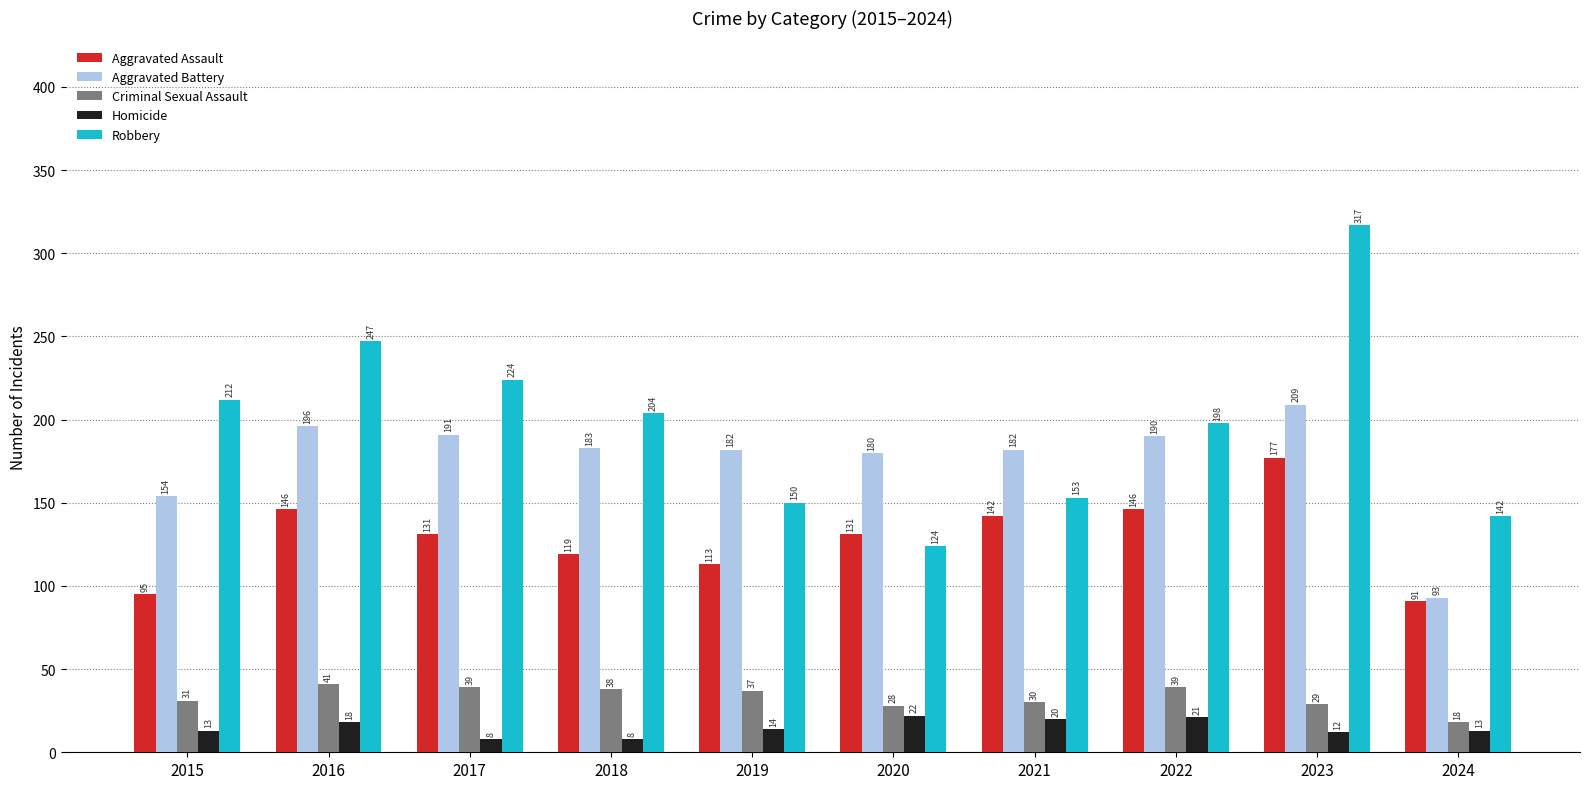

At which category is the sum across all series the highest?

2023